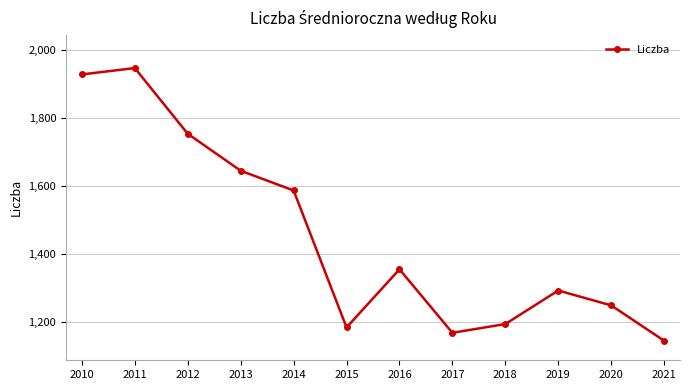

How many data points are less than 1355?

6